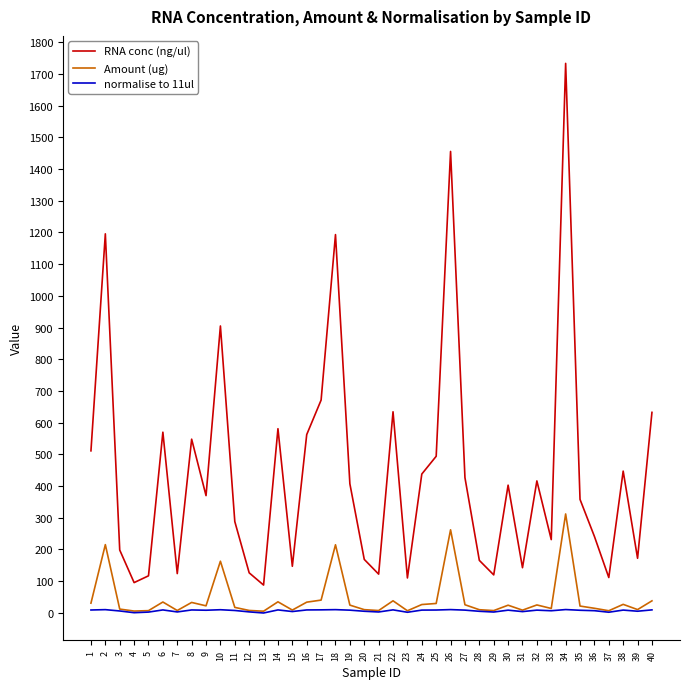

Is it true that Amount (ug) equals 25.0 at 32?

True